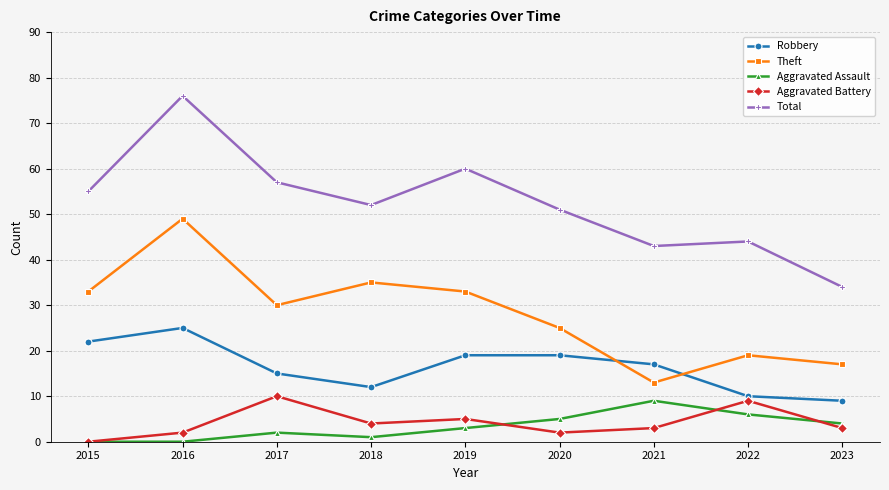

Which series has the largest total across all categories?

Total